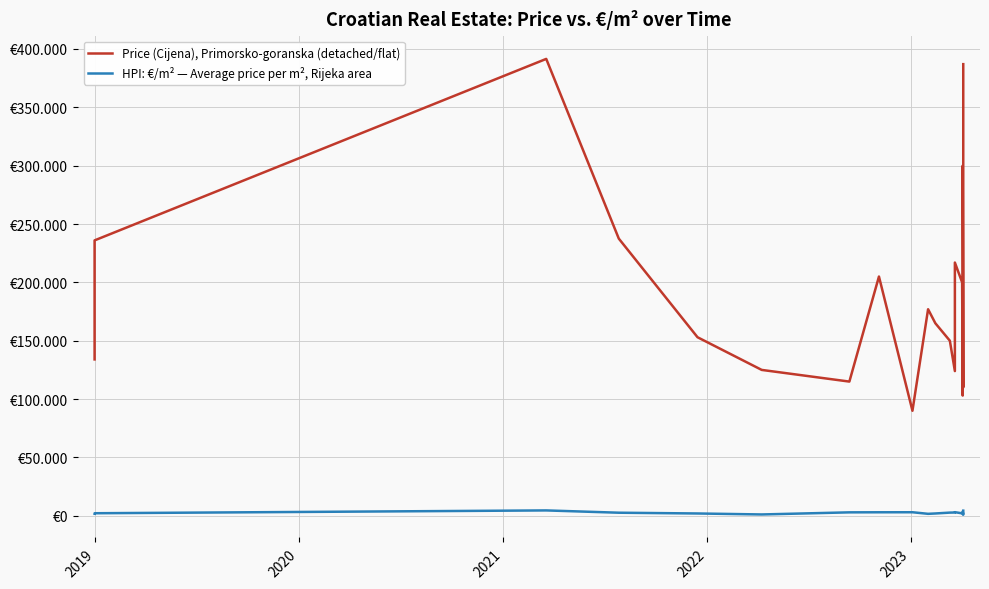

Which series has the largest total across all categories?

Price (Cijena), Primorsko-goranska (detached/flat)